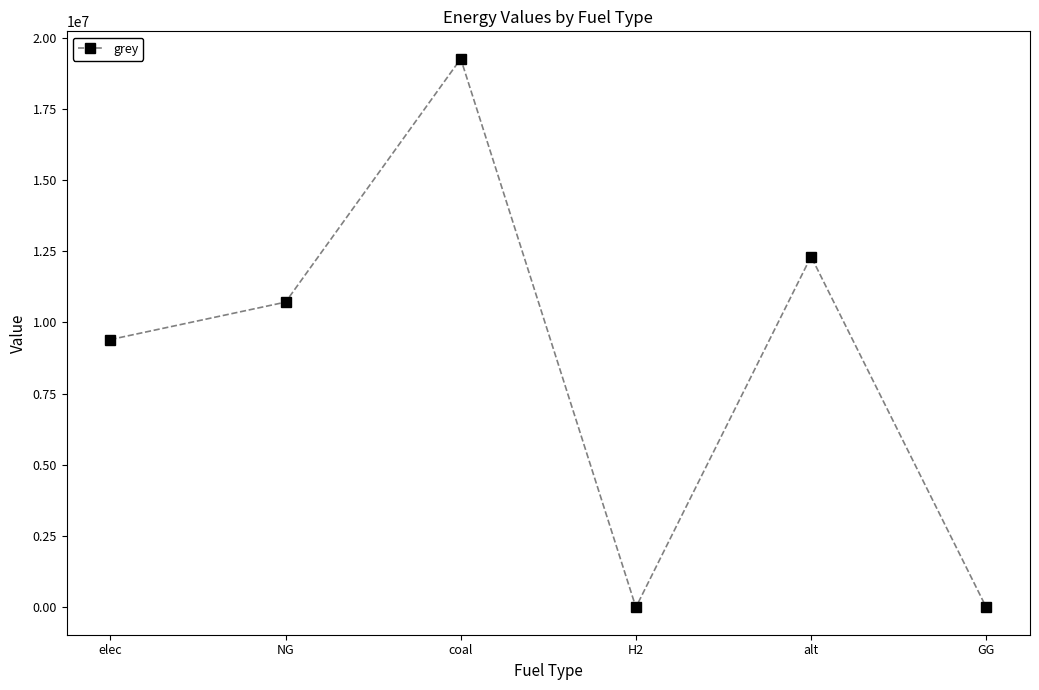

What is the change in value from coal to H2?

-19254874.3